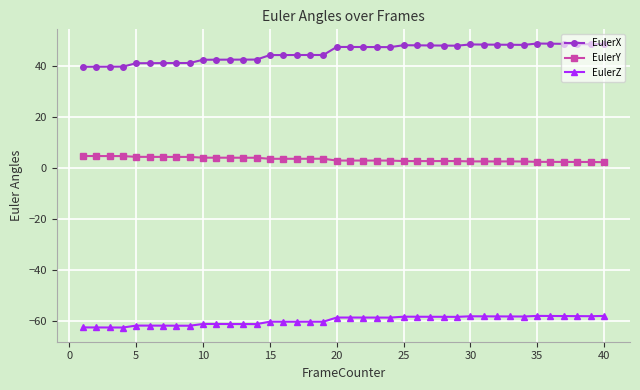

Which series has the widest spread of values?

EulerX